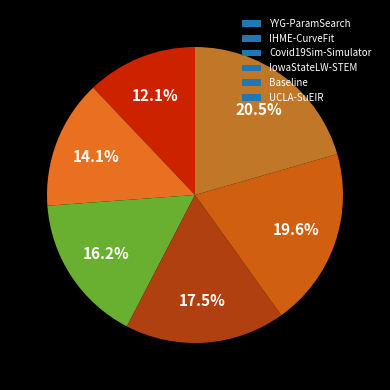

Combined, do UCLA-SuEIR and IowaStateLW-STEM account for over 50%?

No